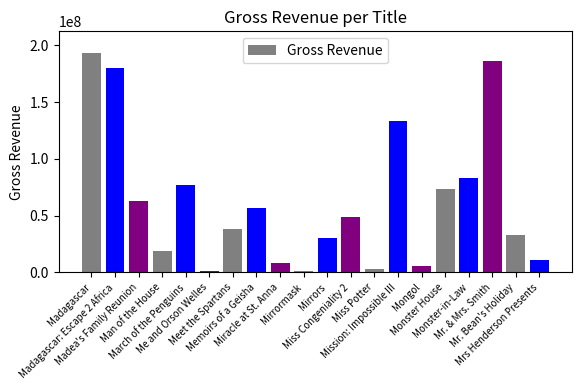

What is the minimum value shown in the chart?

864959